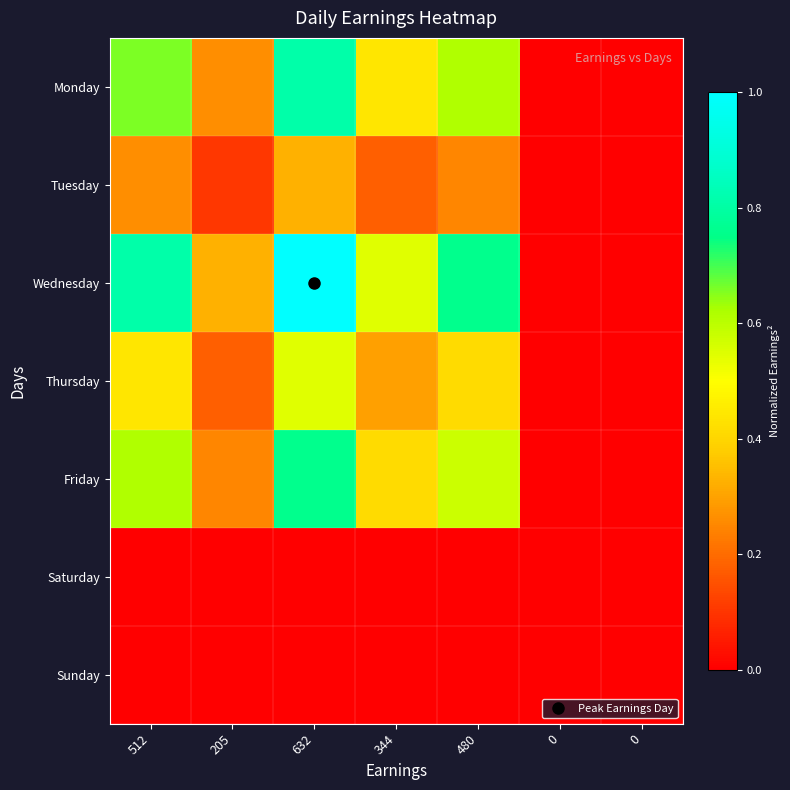

What is the spread (max minus min) of values at 480?

0.8